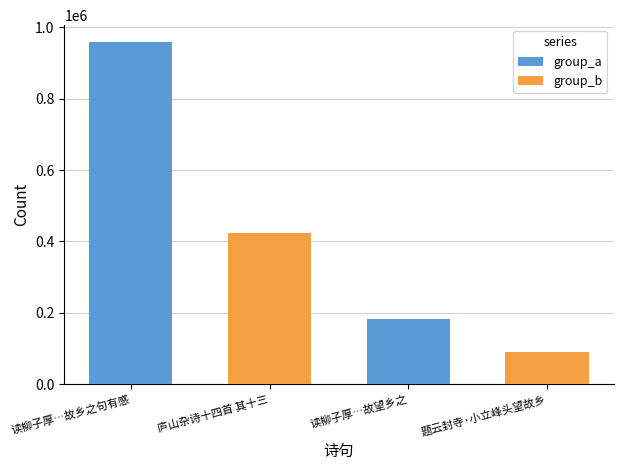

Read the group_a value at 读柳子厚…故望乡之, to the nearest 50.

182050